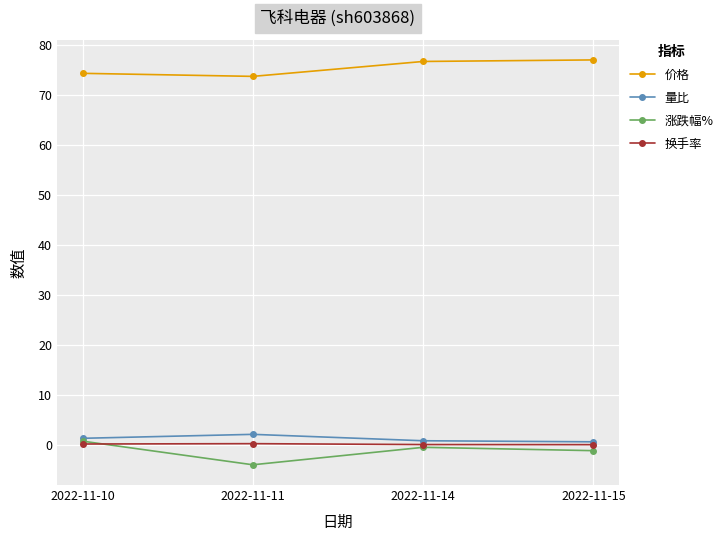

True or false: 价格 and 量比 intersect in this chart.

False